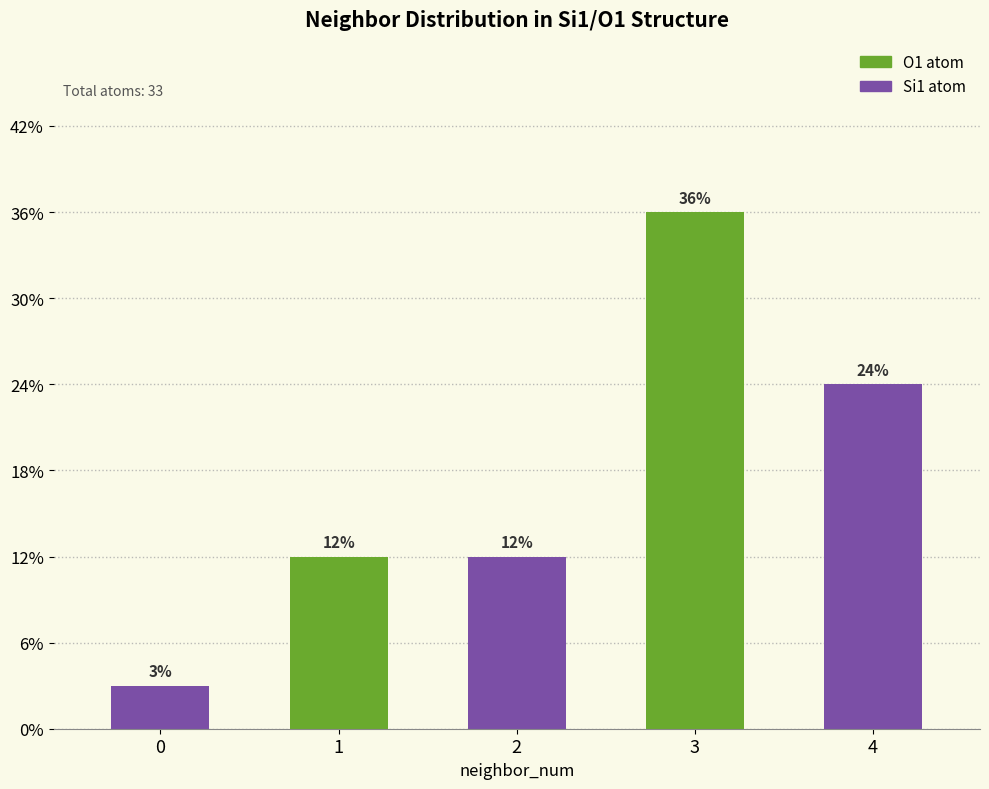

Does the chart contain stacked bars?

Yes